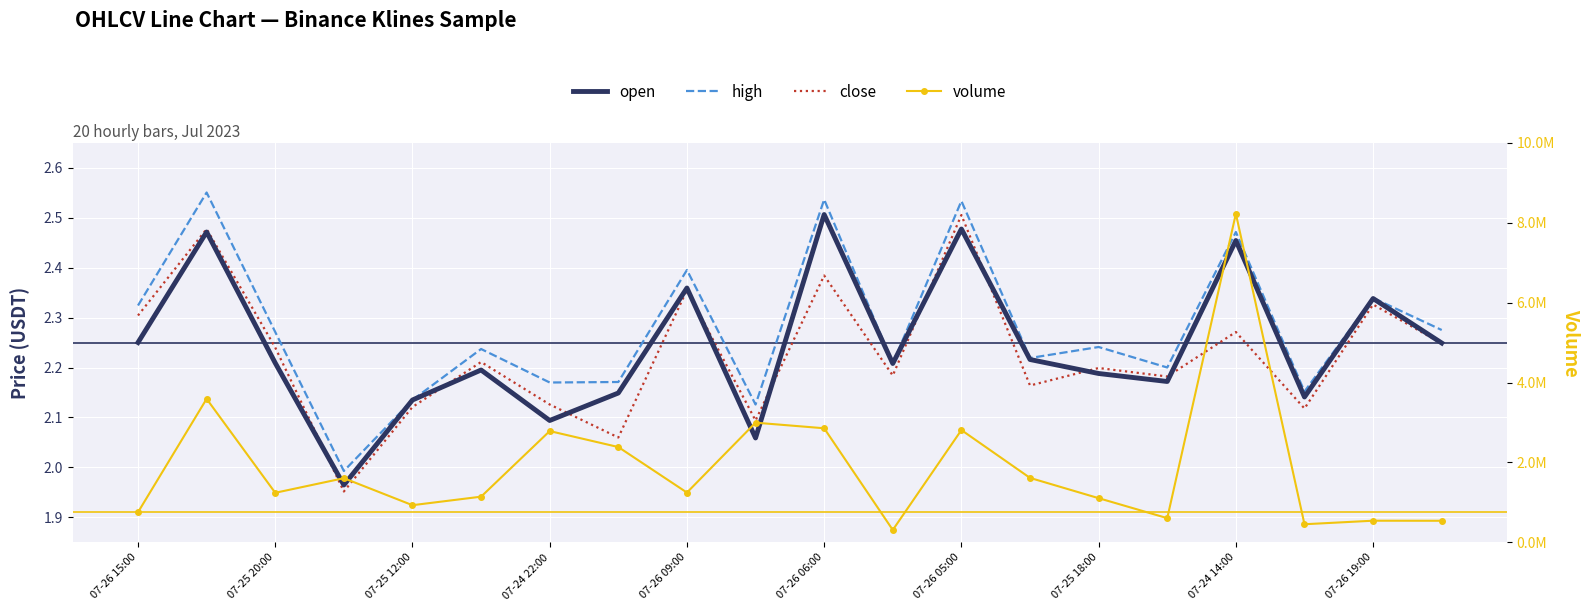

List the series in order of their peak value, highest first.

volume, high, open, close